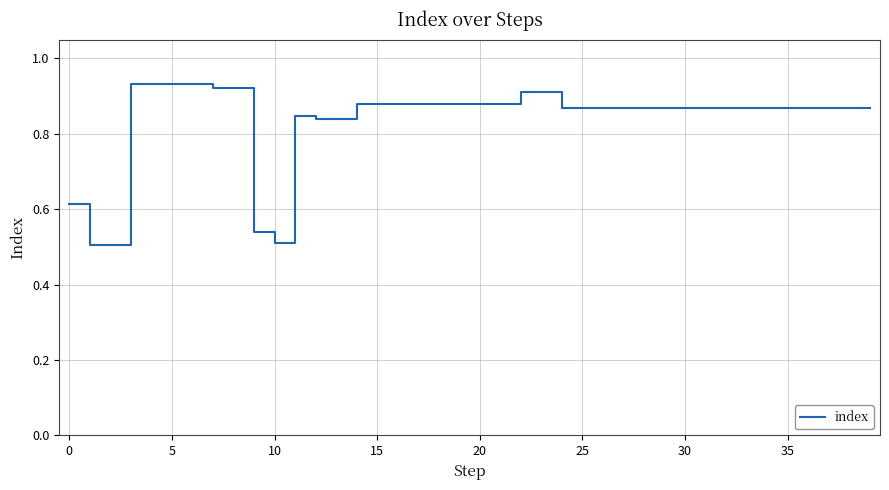

How many lines are shown in the chart?

1